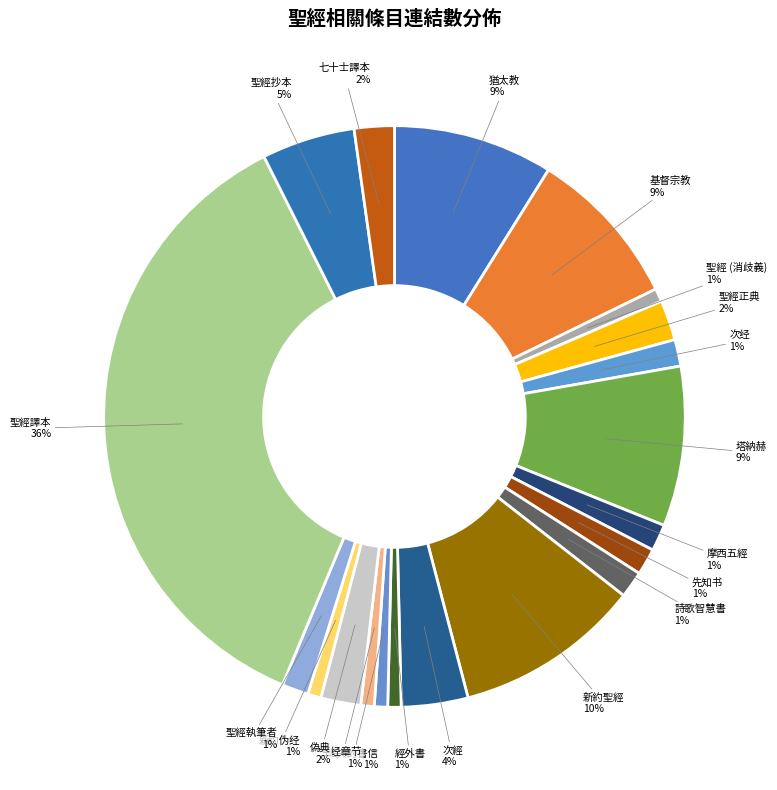

Which category has the biggest portion of the pie?

聖經譯本